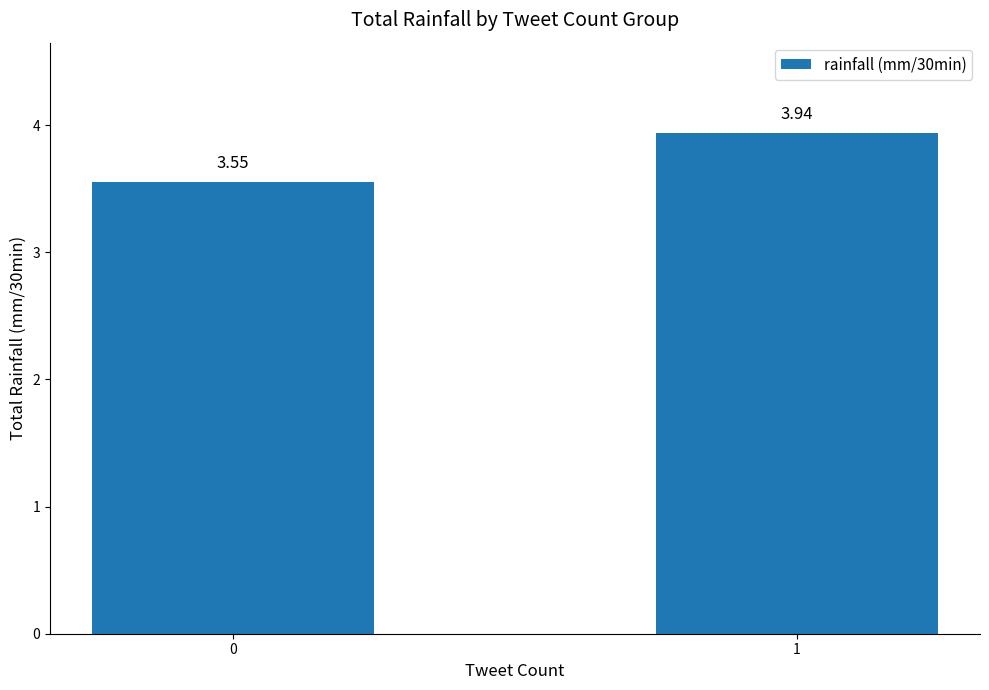

Rank the categories by value from highest to lowest.

1, 0